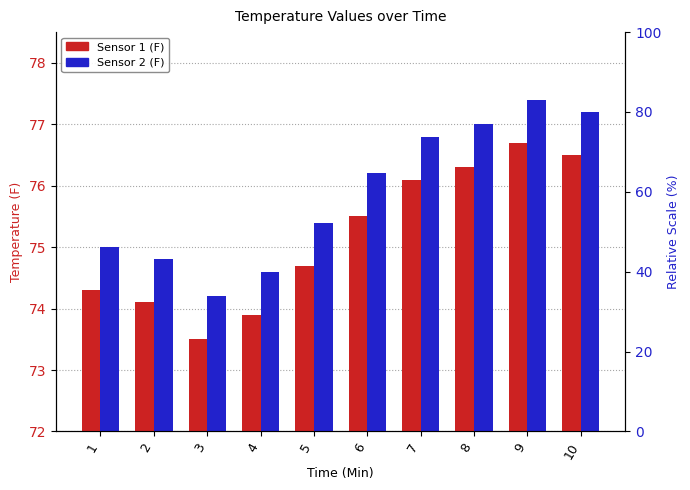

At which label is Sensor 2 (F) closest to 75?

1